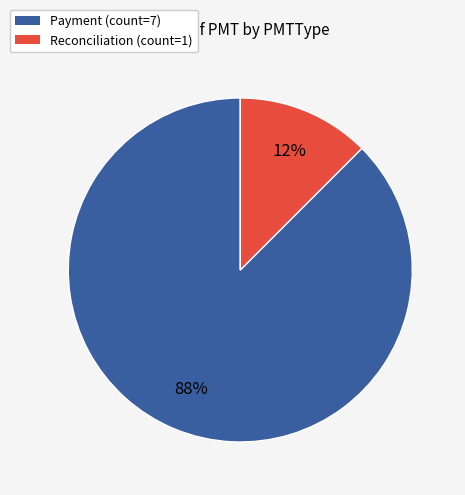

To the nearest percent, what is the average slice percentage?

50%